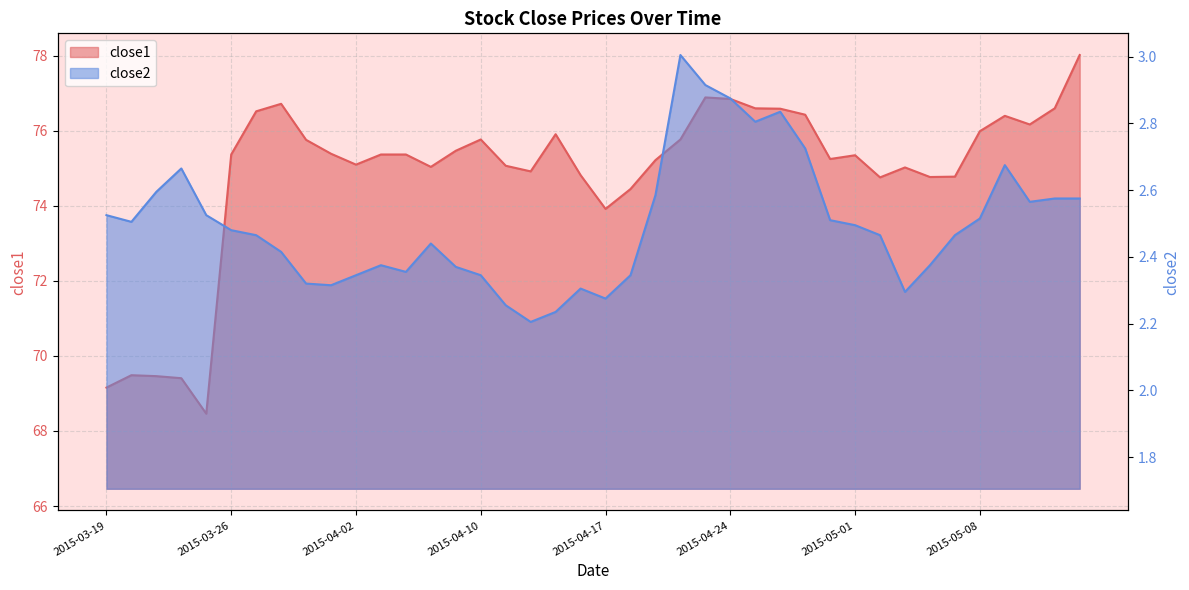

Reading left to right, list all the values displayed in this chart.

close1: 69.2	69.5	69.5	69.4	68.5	75.4	76.5	76.7	75.8	75.4	75.1	75.4	75.4	75.0	75.5	75.8	75.1	74.9	75.9	74.8	73.9	74.4	75.2	75.8	76.9	76.8	76.6	76.6	76.4	75.2	75.3	74.8	75.0	74.8	74.8	76.0	76.4	76.2	76.6	78.0
close2: 2.5	2.5	2.6	2.7	2.5	2.5	2.5	2.4	2.3	2.3	2.3	2.4	2.4	2.4	2.4	2.3	2.3	2.2	2.2	2.3	2.3	2.3	2.6	3.0	2.9	2.9	2.8	2.8	2.7	2.5	2.5	2.5	2.3	2.4	2.5	2.5	2.7	2.6	2.6	2.6